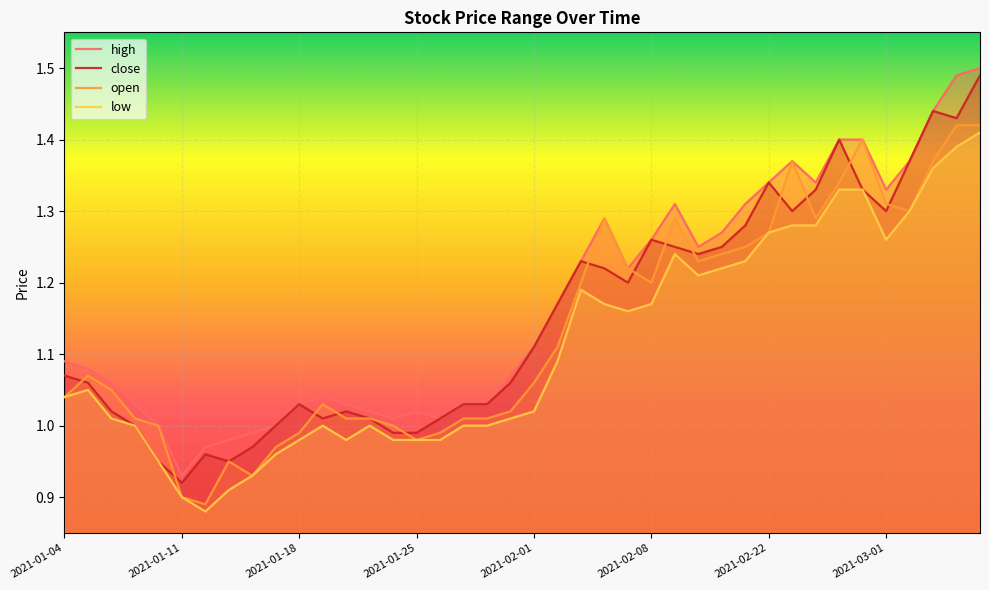

Rank the series at 2021-01-12 from lowest to highest value.

low, open, close, high